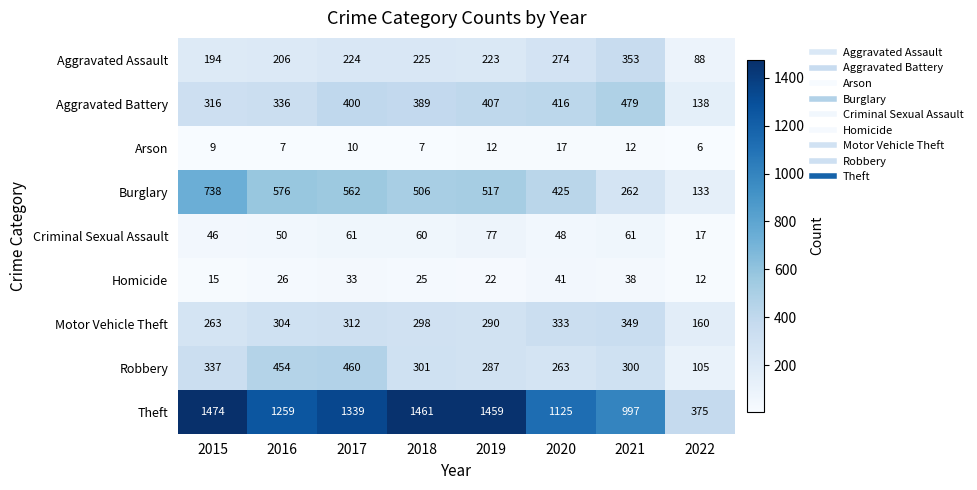

Rank the series by their maximum value, from lowest to highest.

Arson, Homicide, Criminal Sexual Assault, Motor Vehicle Theft, Aggravated Assault, Robbery, Aggravated Battery, Burglary, Theft